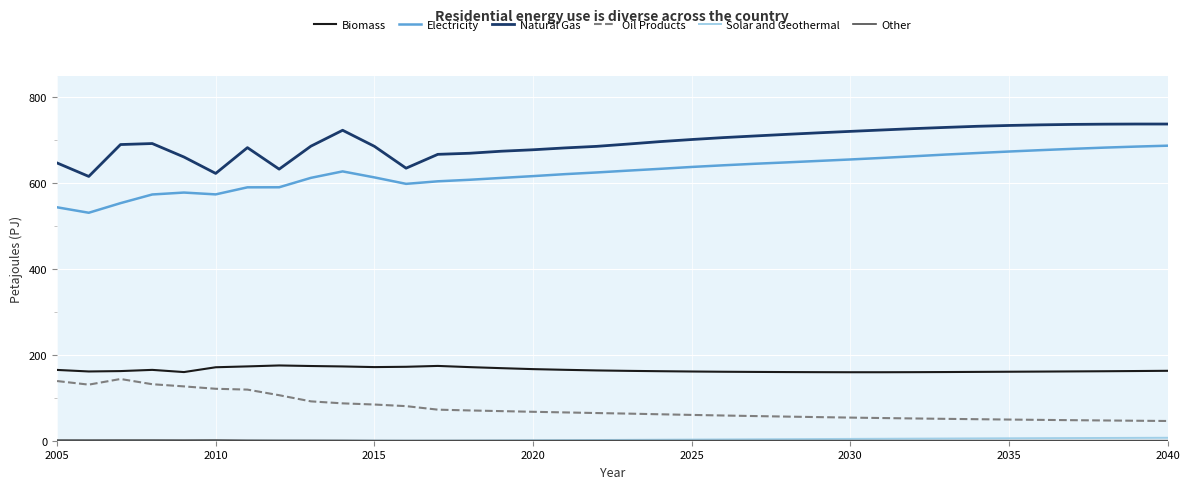

What is the maximum value for Electricity?

686.8